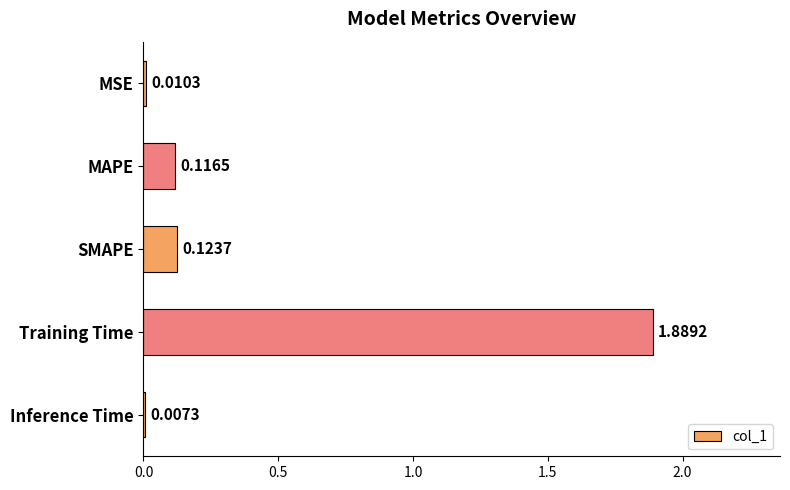

What is the label of the 3rd bar from the bottom?

SMAPE